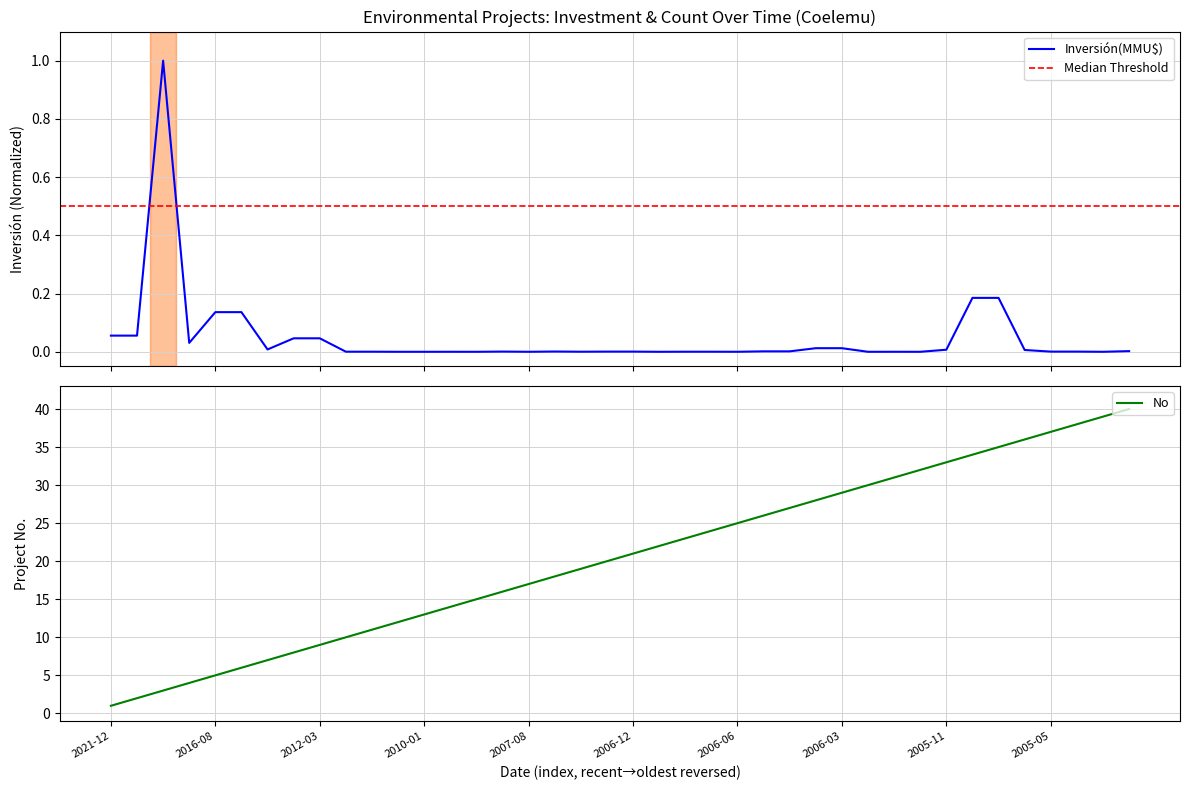

True or false: Inversión(MMU$) and No cross at least once.

False